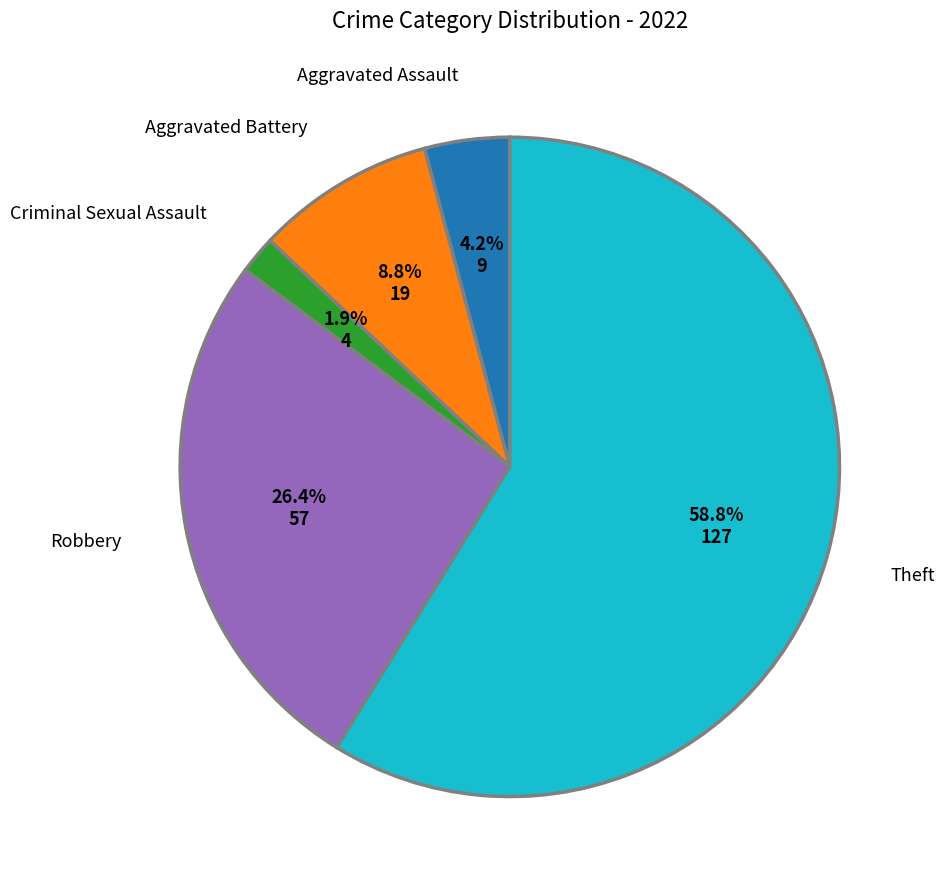

Does any single category account for the majority?

Yes